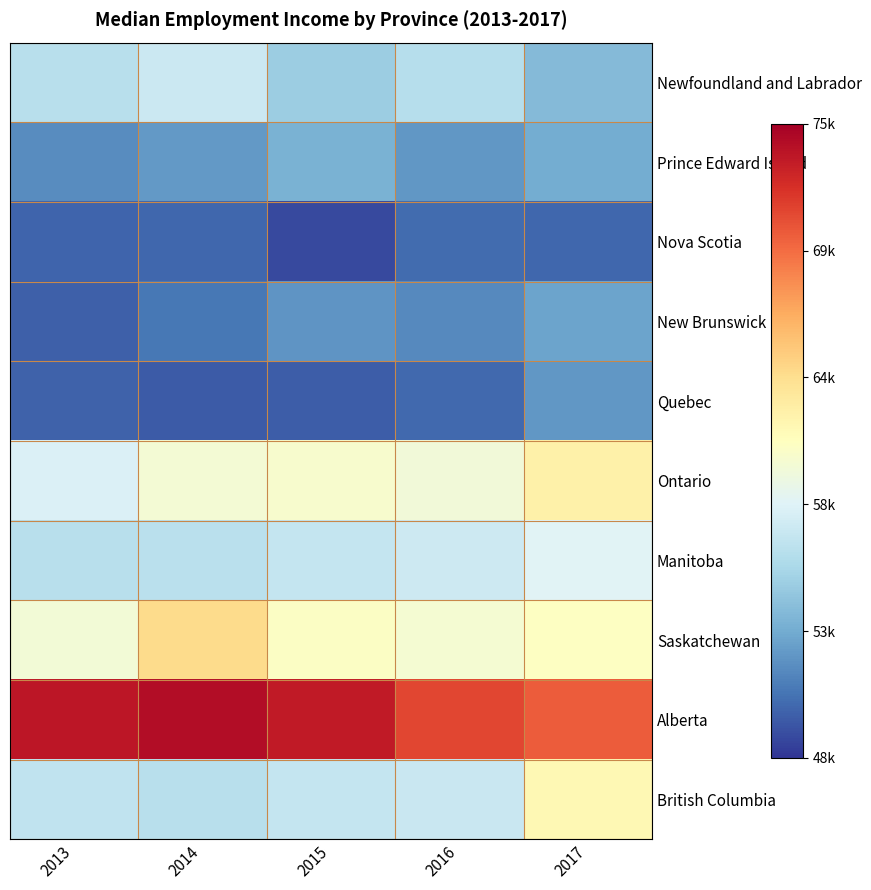

Which series has the largest total across all categories?

Alberta